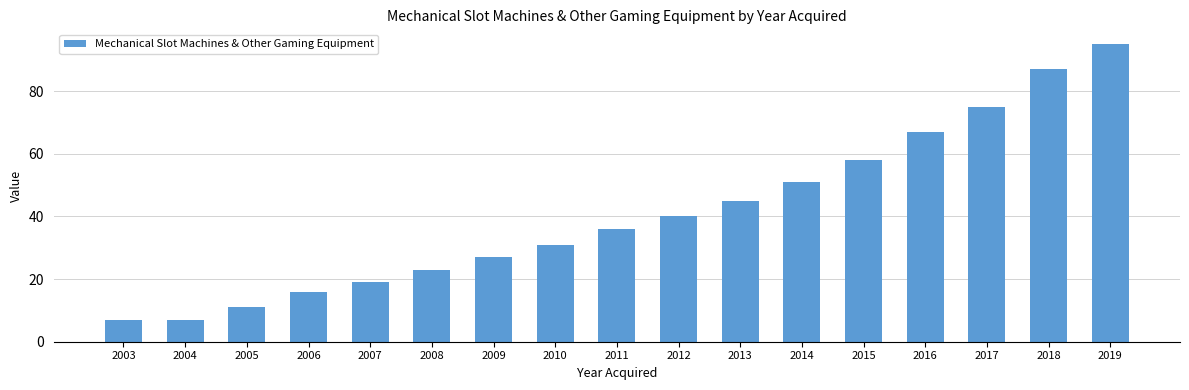

Which has a higher value, 2014 or 2010?

2014